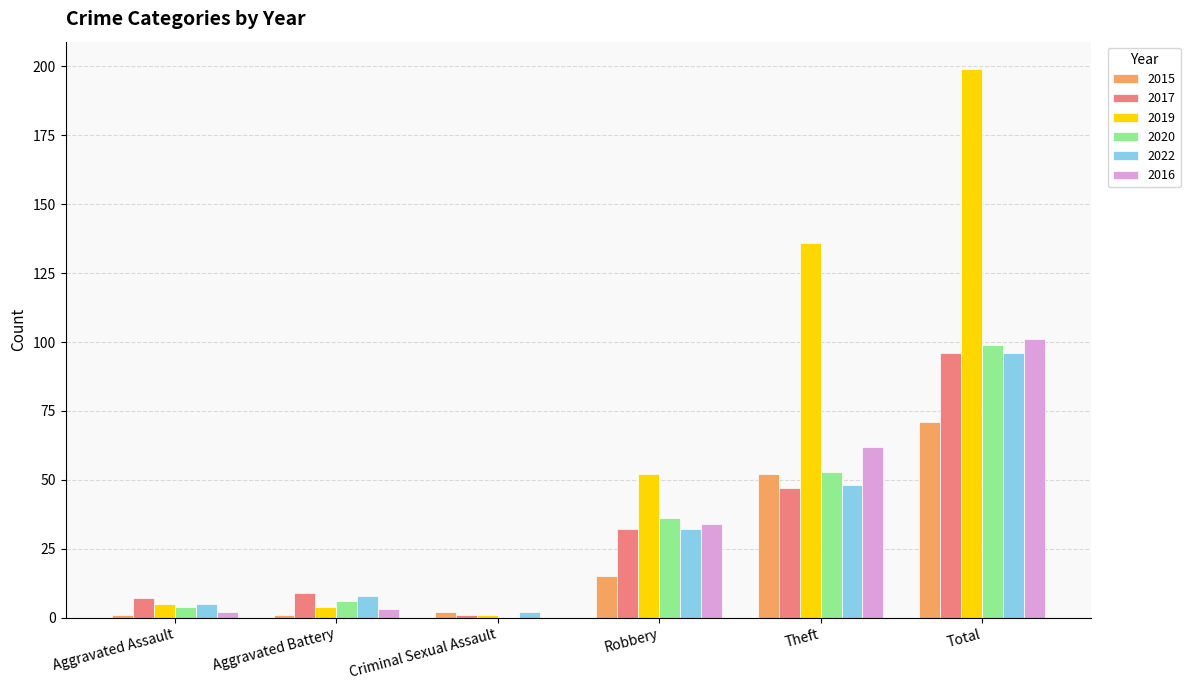

How many groups of bars are there?

6